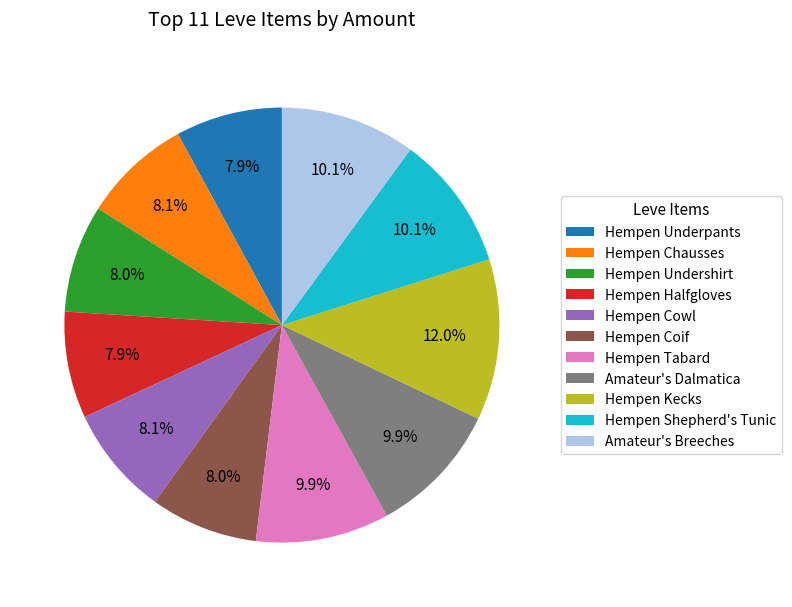

Does any single category account for the majority?

No